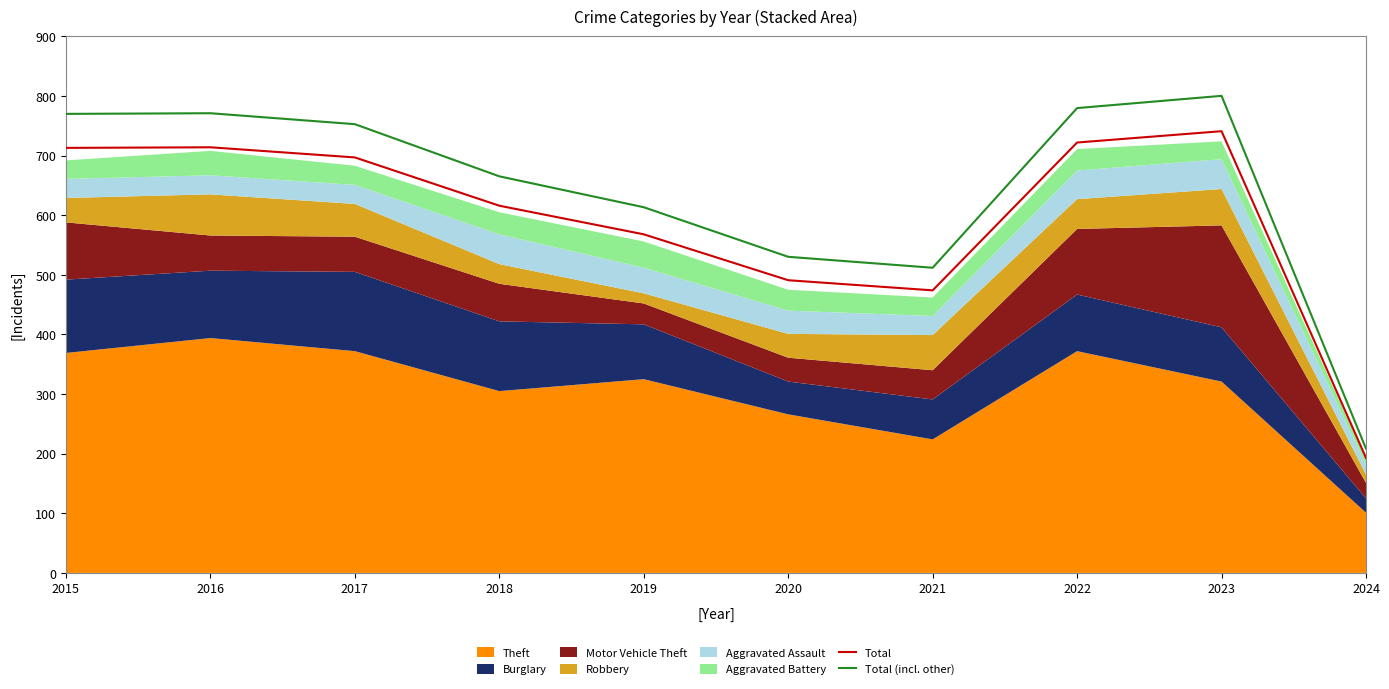

Reading left to right, what are all the values shown in this chart?

Total: 713.0	714.0	697.0	616.0	568.0	491.0	474.0	722.0	741.0	193.0
Total (incl. other): 770.0	771.1	752.8	665.3	613.4	530.3	511.9	779.8	800.3	208.4